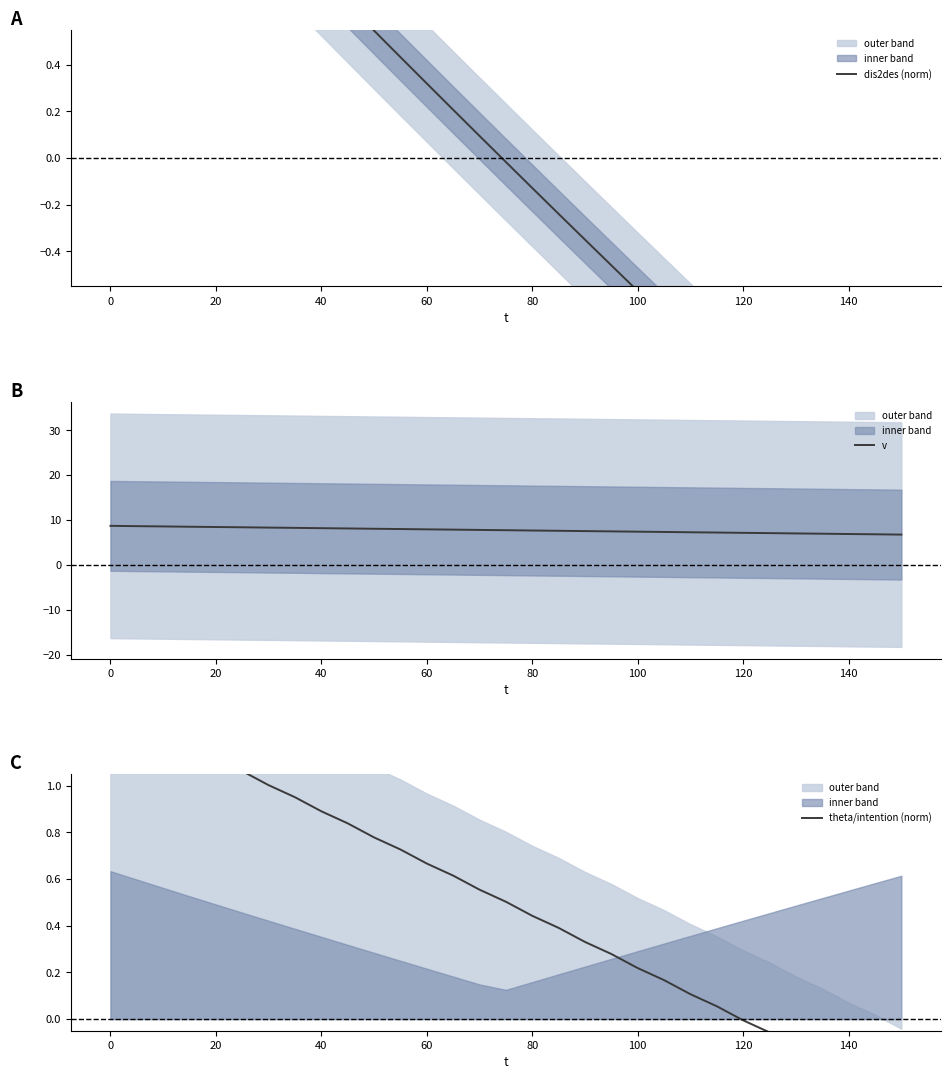

True or false: theta/intention (norm) and v cross at least once.

False